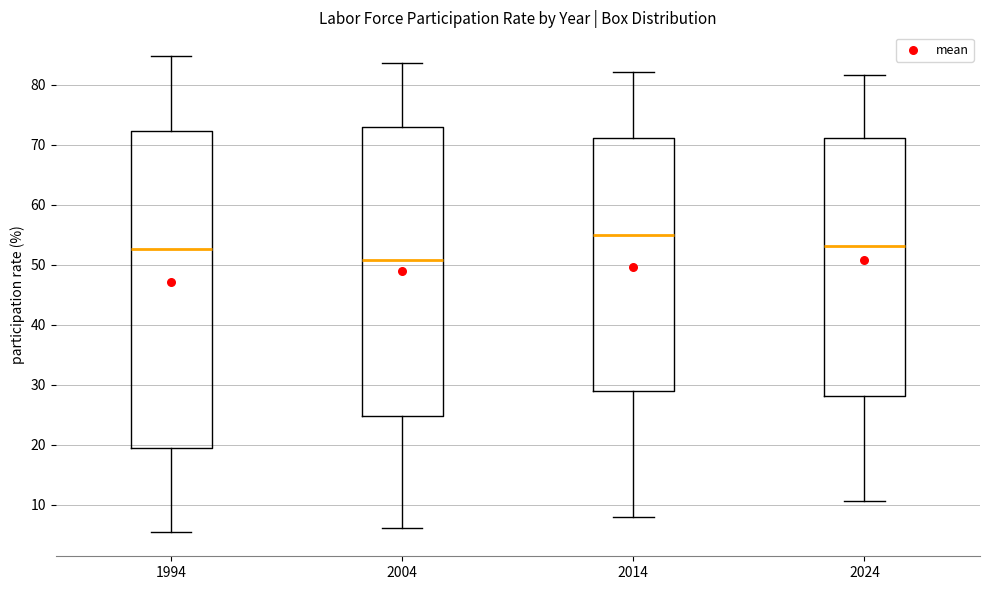

Where does the lower whisker of the box at x = 2014 end on the y-axis? The values are not printed on the chart, so give them approximately, as read against the axis.

8